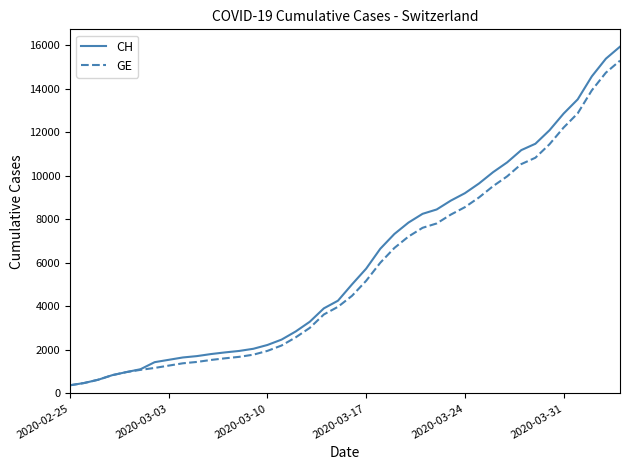

Which series has the largest range (max minus min)?

CH